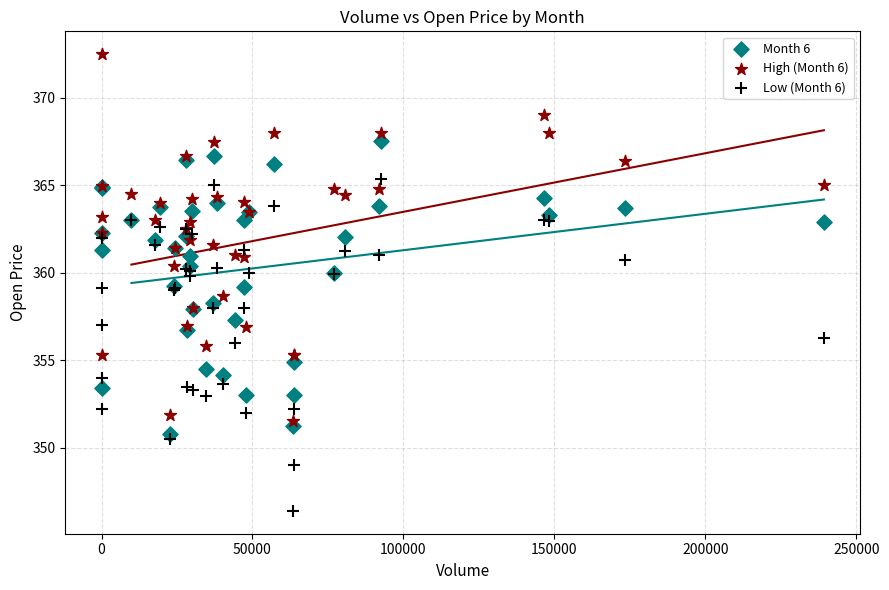

Which series reaches the minimum Y coordinate?

Low (Month 6)